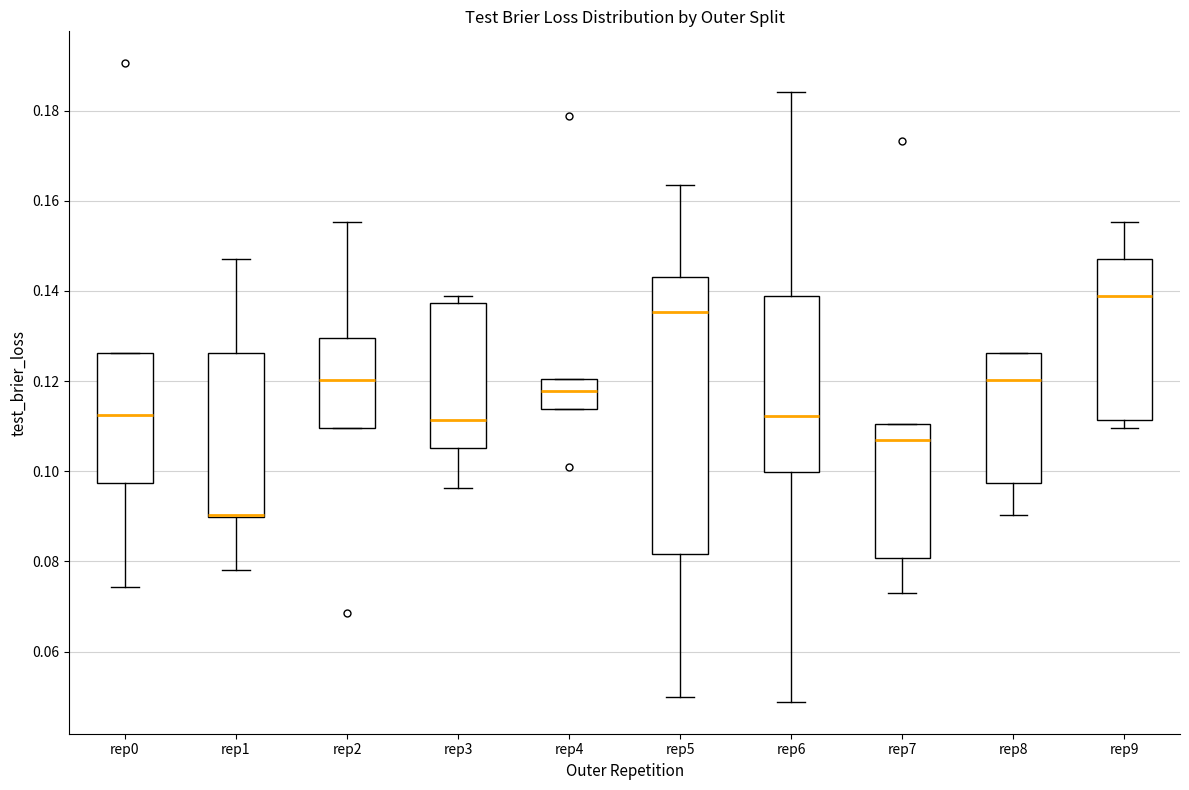

Reading left to right, transcribe this box plot: for each box, give where its median line is, the range the box spans, and where its two whiskers end, as read against the y-axis. The values are not printed on the chart, so give them approximately, as read against the axis.

rep0: median 0.112, box 0.098 to 0.126, whiskers 0.074 to 0.126
rep1: median 0.090 (drawn on the box's lower edge), box 0.090 to 0.126, whiskers 0.078 to 0.148
rep2: median 0.120, box 0.110 to 0.130, whiskers 0.110 to 0.156
rep3: median 0.112, box 0.106 to 0.138, whiskers 0.096 to 0.138 (just above the box's upper edge)
rep4: median 0.118, box 0.114 to 0.120, whiskers 0.114 to 0.120
rep5: median 0.136, box 0.082 to 0.144, whiskers 0.050 to 0.164
rep6: median 0.112, box 0.100 to 0.138, whiskers 0.048 to 0.184
rep7: median 0.108, box 0.080 to 0.110, whiskers 0.072 to 0.110
rep8: median 0.120, box 0.098 to 0.126, whiskers 0.090 to 0.126
rep9: median 0.138, box 0.112 to 0.148, whiskers 0.110 to 0.156